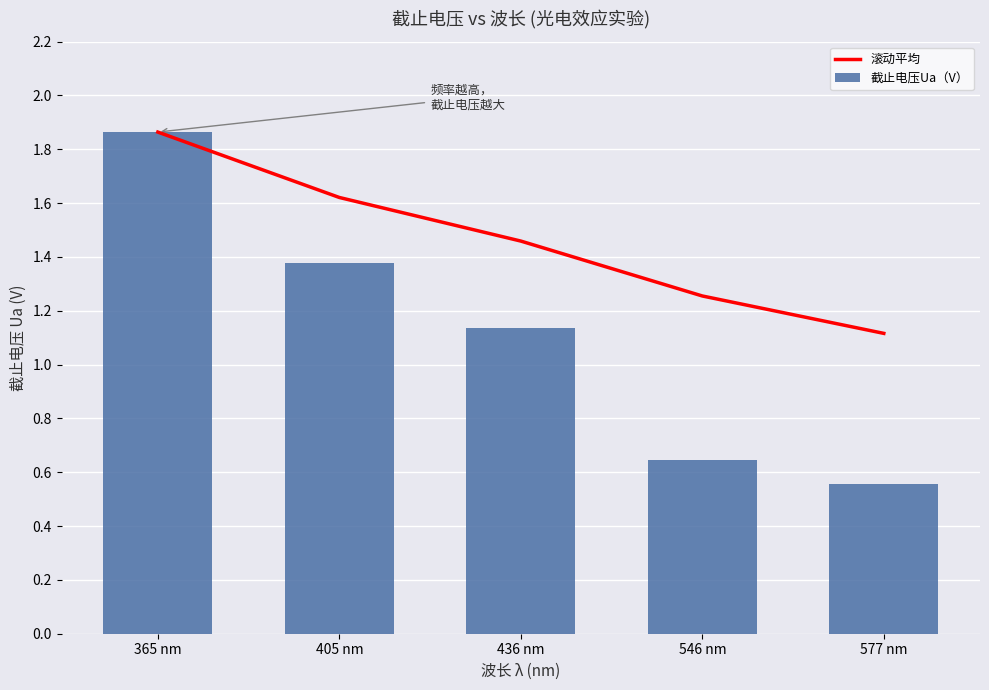

What is the difference between the highest and lowest values at 405 nm?

0.2